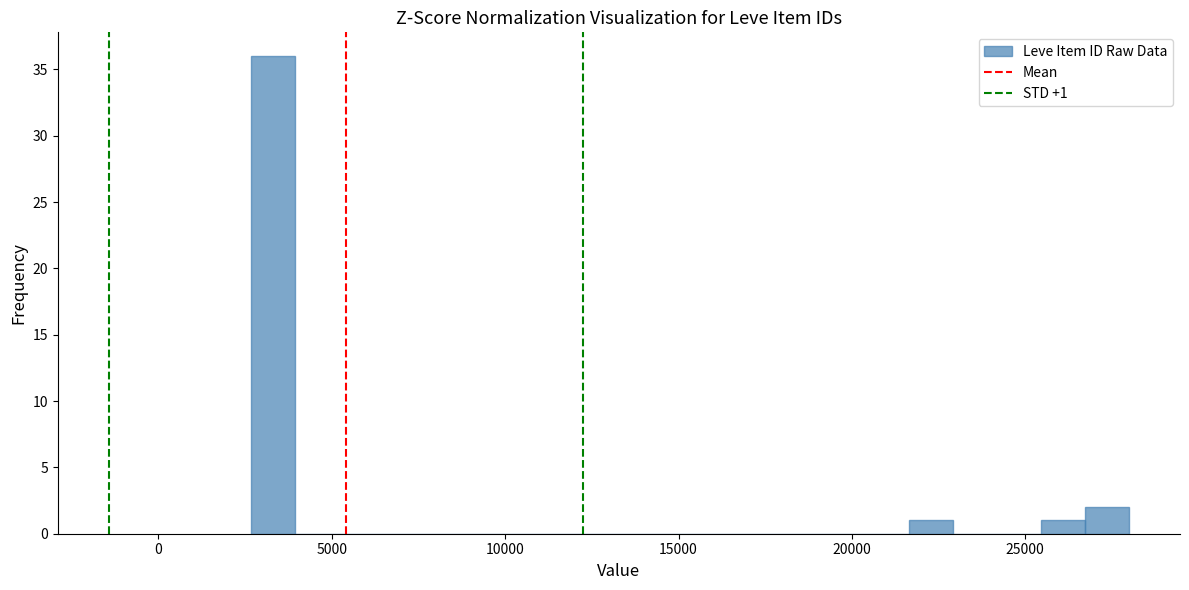

Around what value on the x-axis is the tallest bar? Give the approximate position of its centre, as read against the axis.

3500